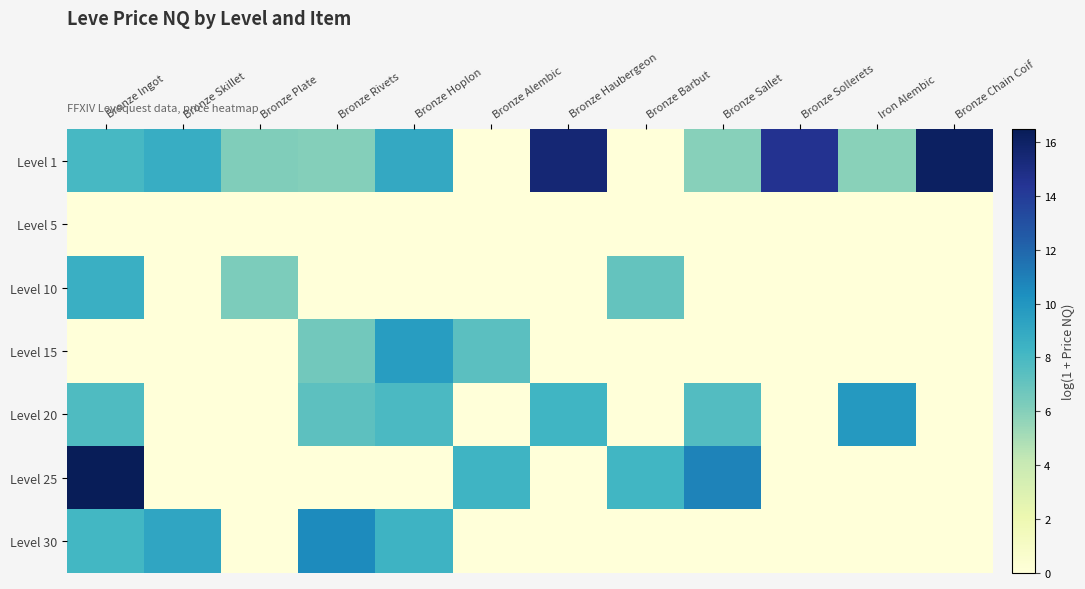

At how many categories does at least one series exceed 5?

12